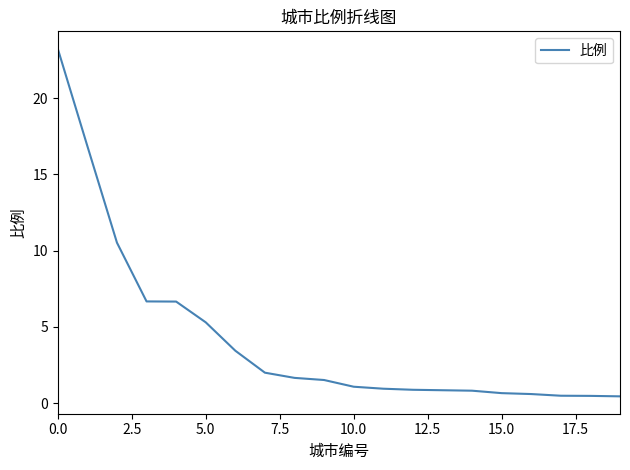

What is the greatest value displayed?

23.2